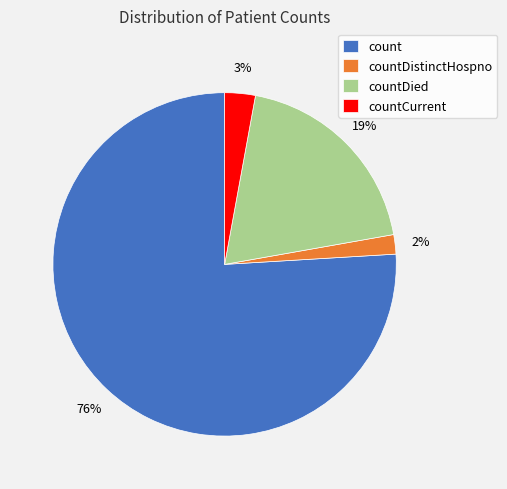

Which slice is the smallest?

countDistinctHospno